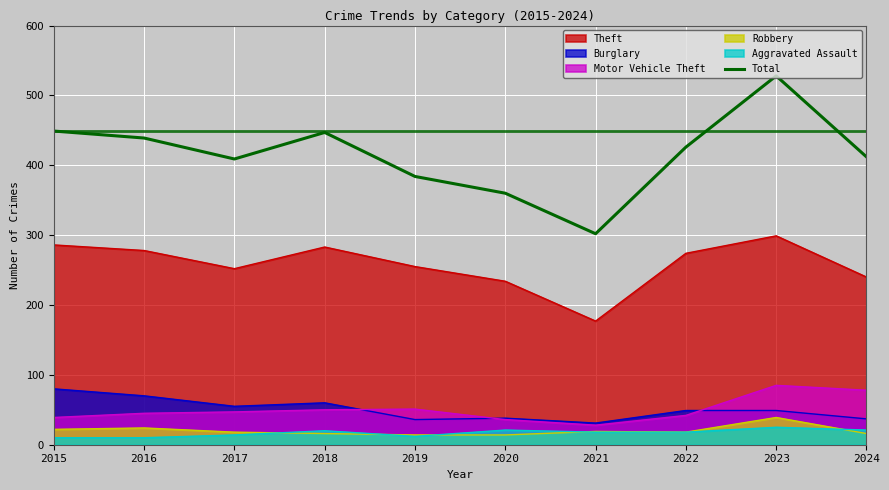

What is the change in value from 2017 to 2023?

+119